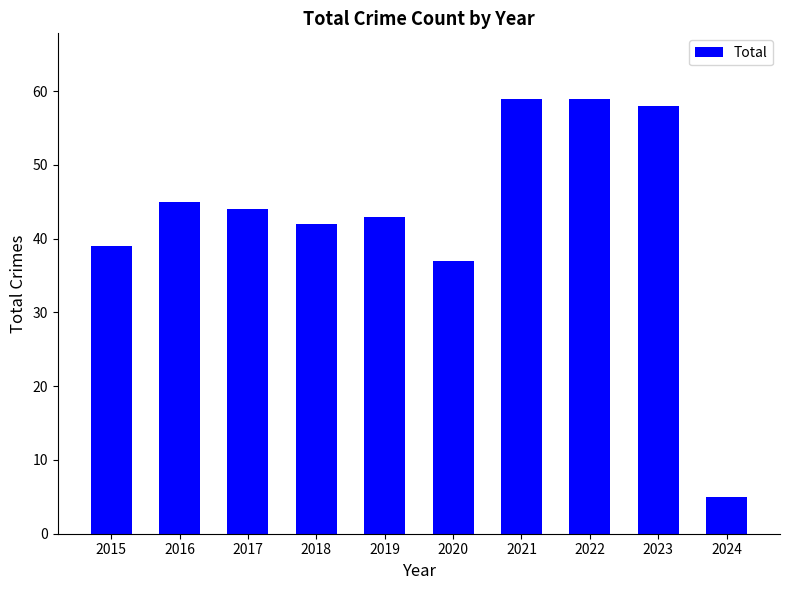

What is the average value?

43